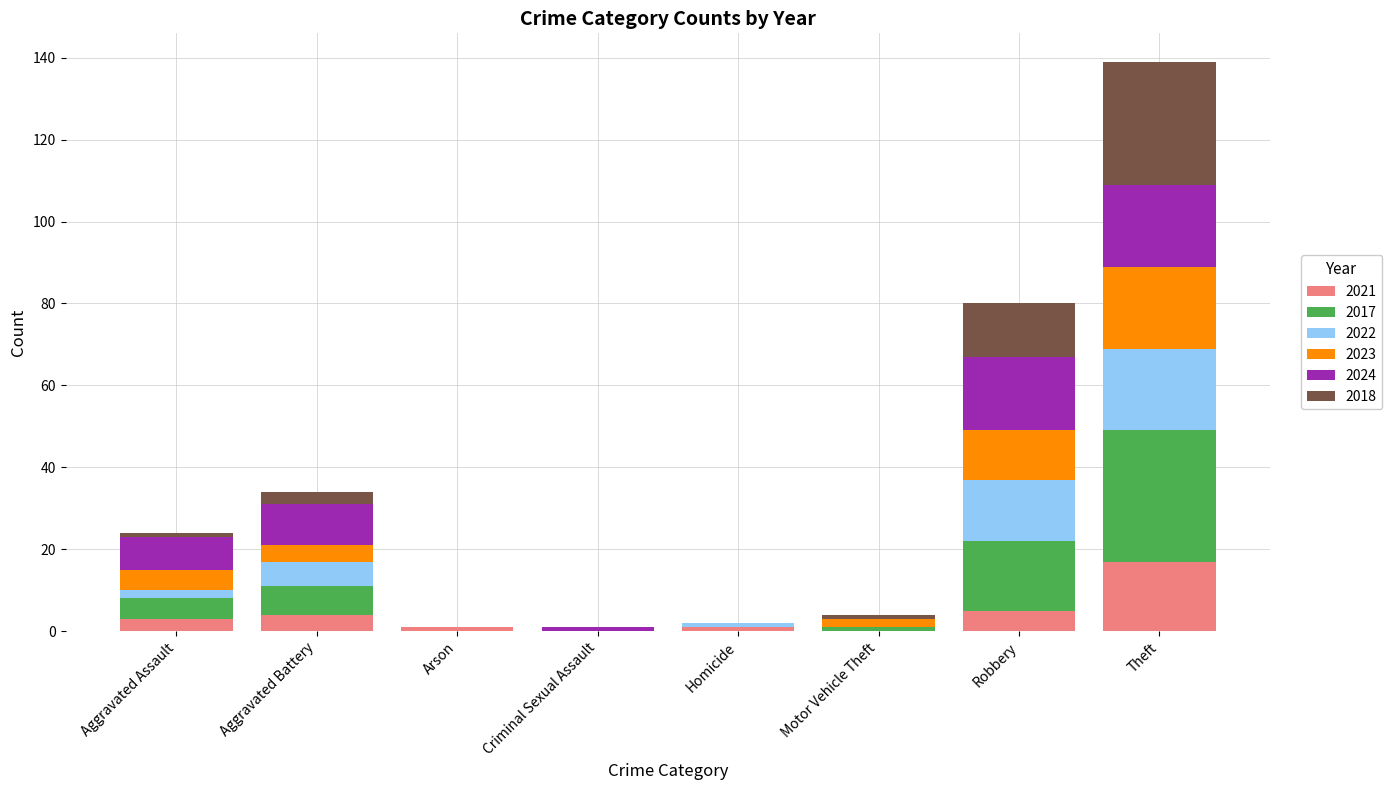

Which category has the highest value in the 2021 series?

Theft